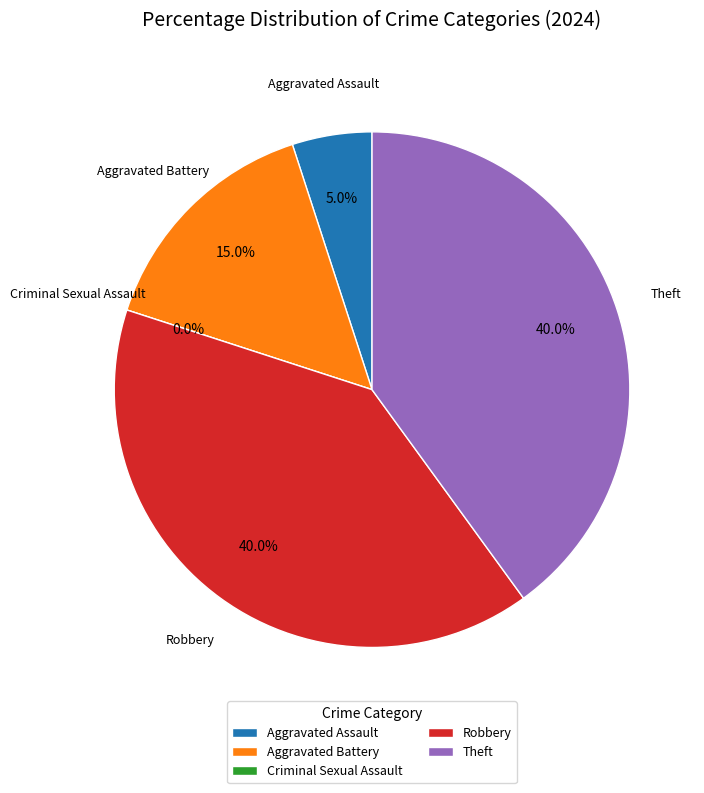

Approximately how many times larger is the value at Aggravated Battery compared to Theft?

0.4